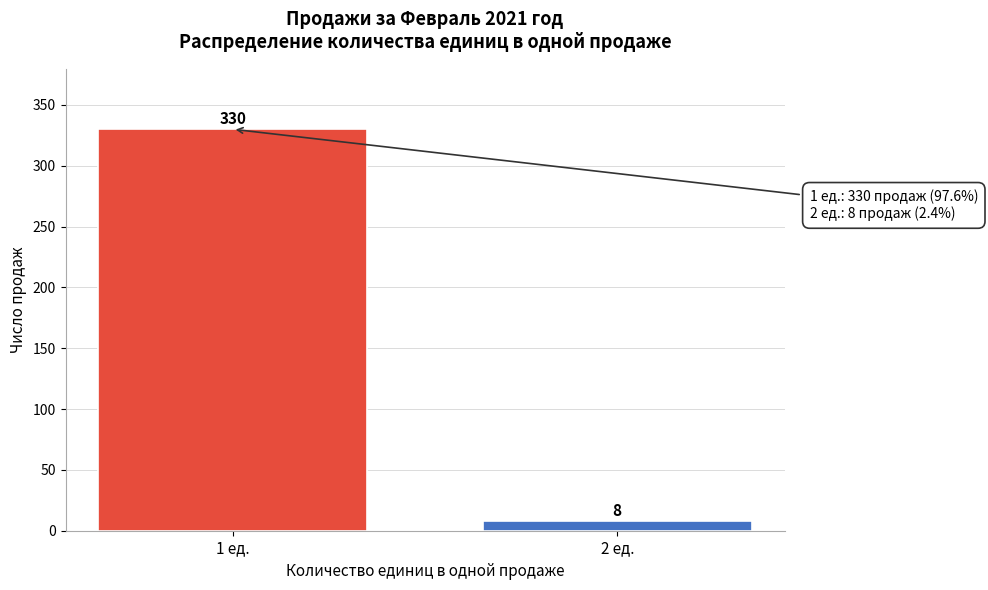

Reading right to left, extract all data points from this chart.

8	330